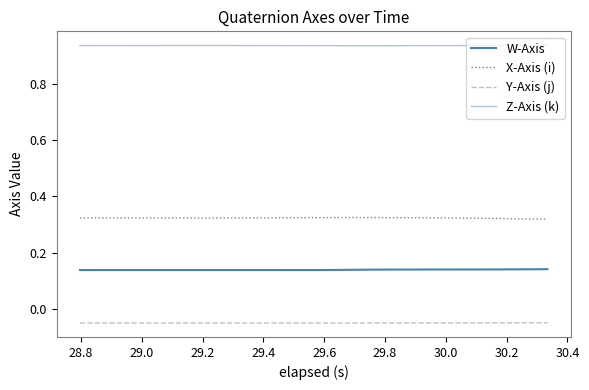

True or false: Z-Axis (k) and Y-Axis (j) cross at least once.

False